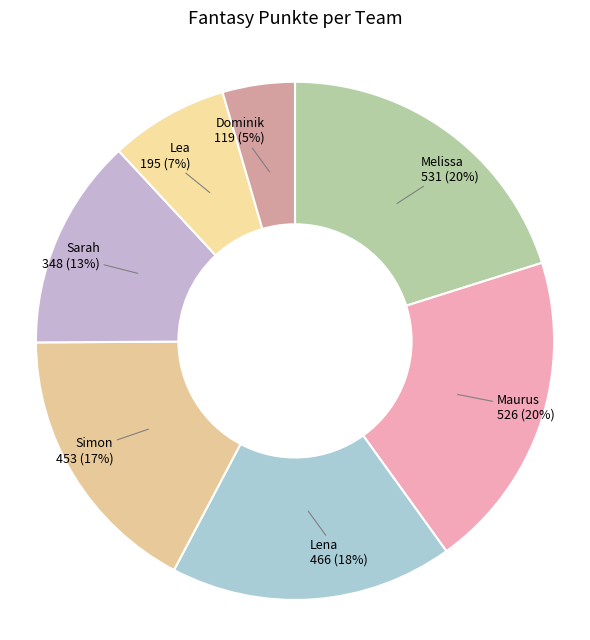

To the nearest percent, what is the average slice percentage?

14%